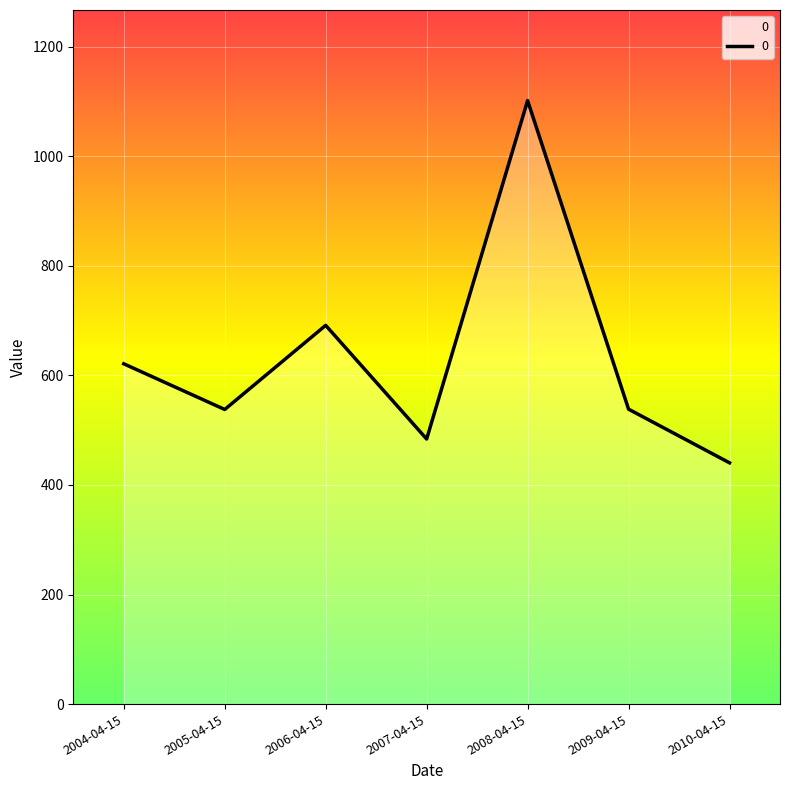

What position from the right is 2009-04-15?

2